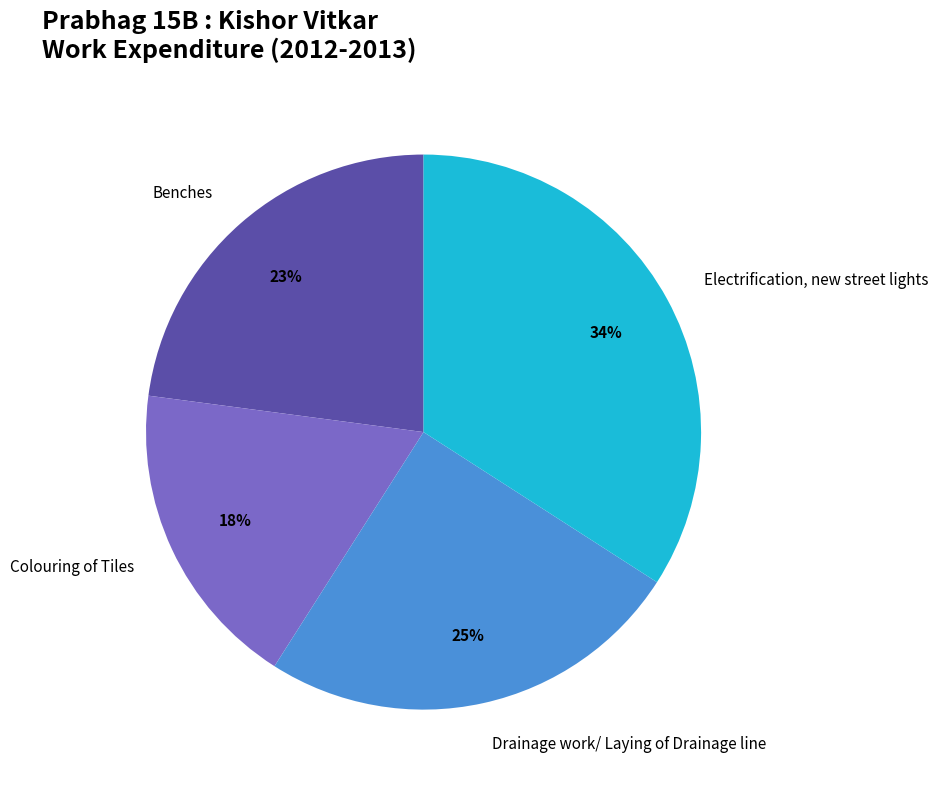

To the nearest percent, what is the average slice percentage?

25%